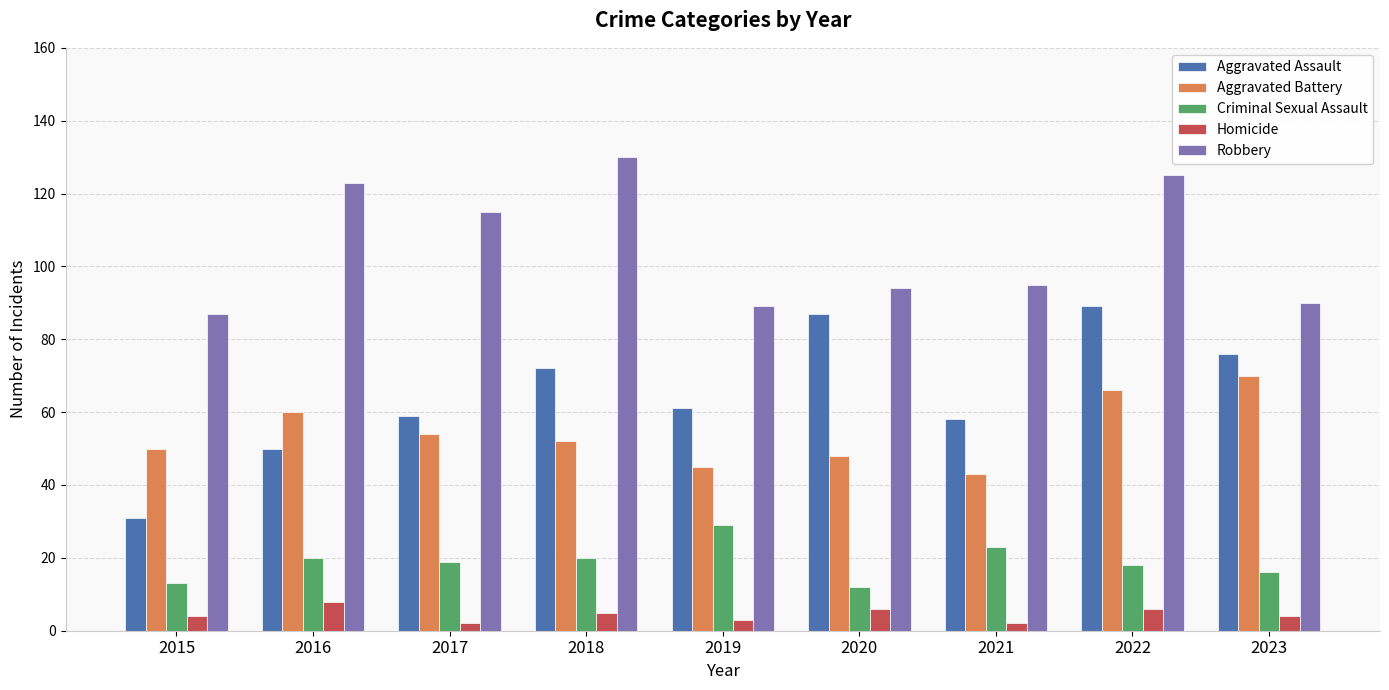

How many Homicide values are between 3 and 6?

6